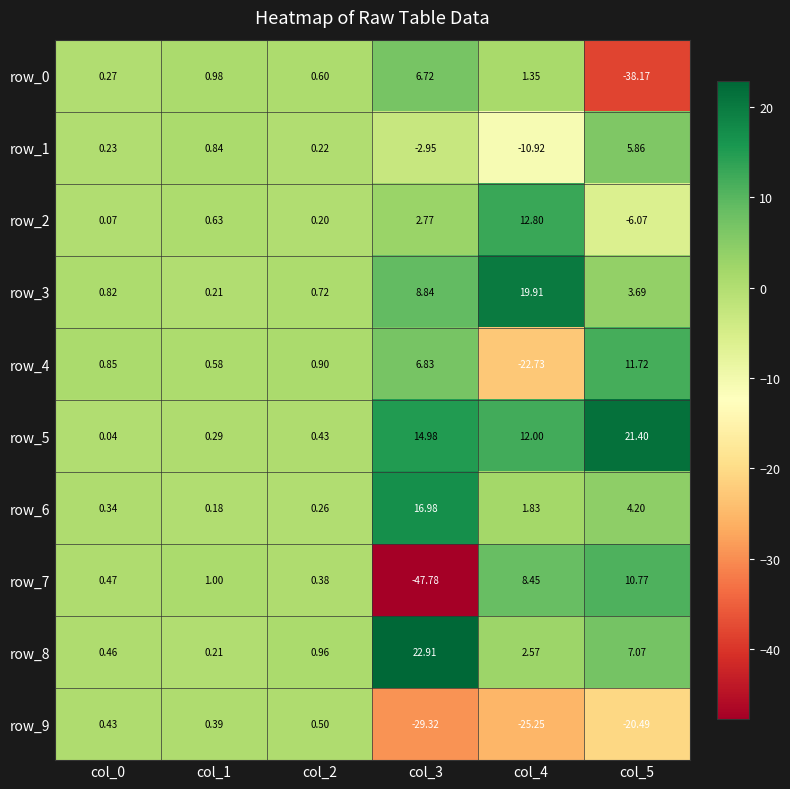

What is the sum of all row_9 values?

-73.7